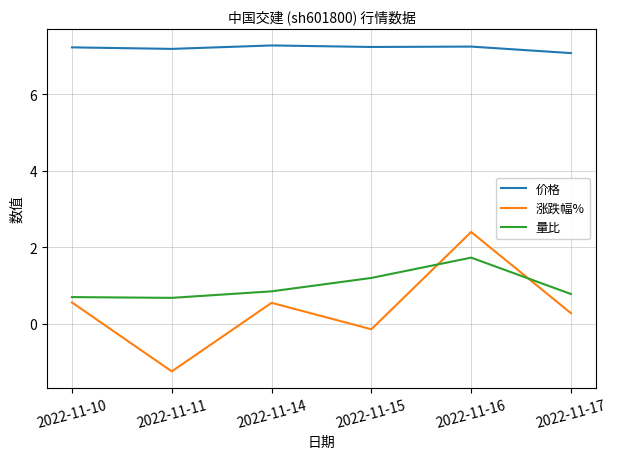

What is the minimum value shown in the chart?

-1.2